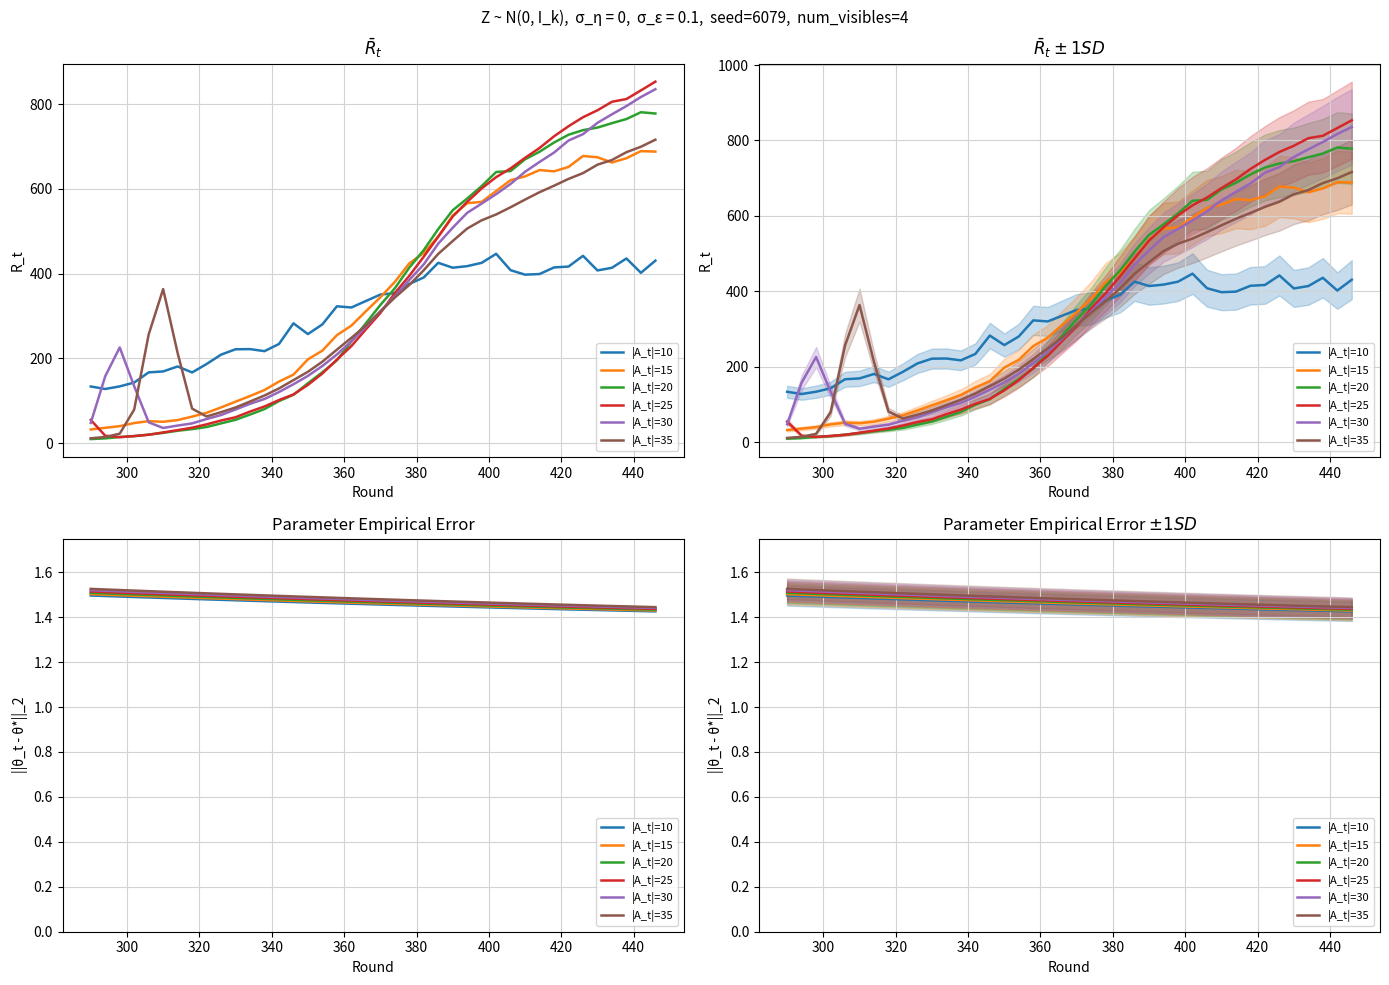

What is the average value of the |A_t|=20 series?

1.5